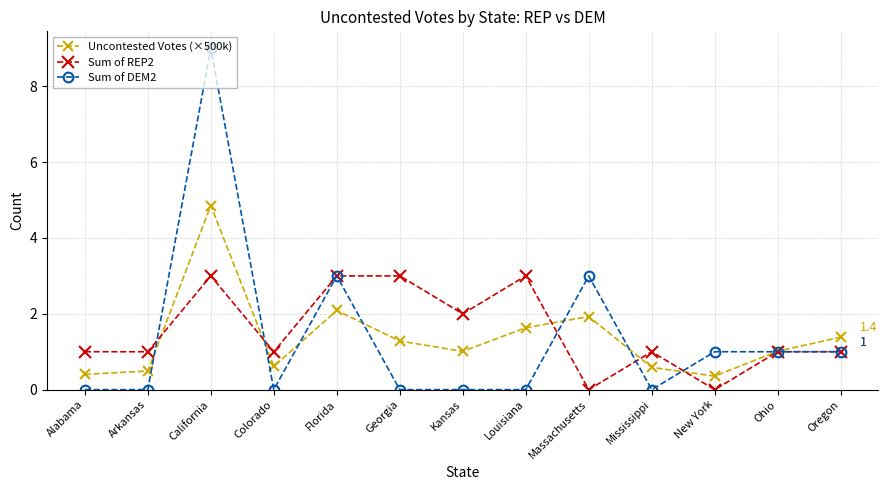

What is the greatest value displayed?

9.0